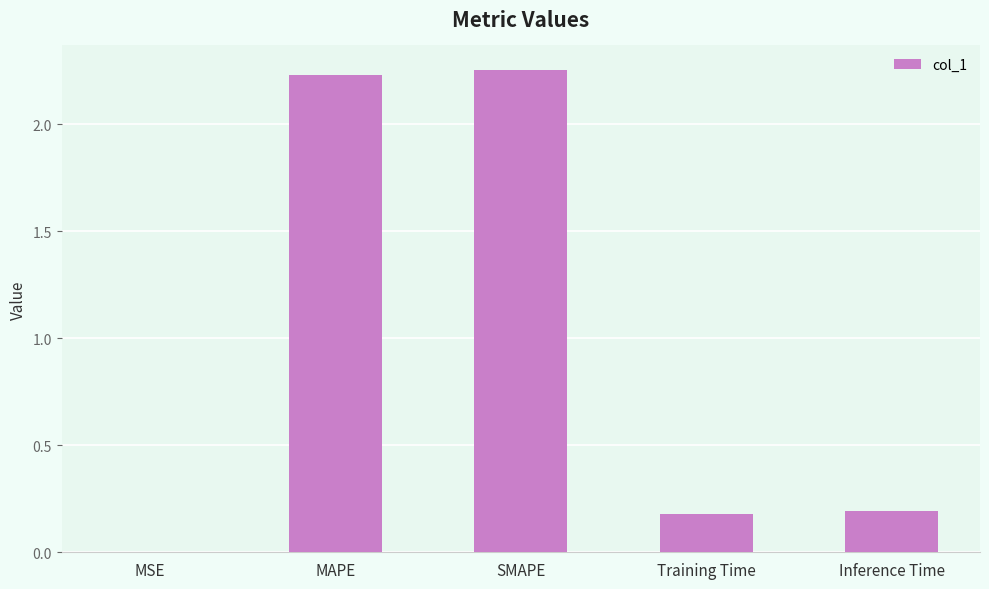

The chart shows a value of 0.2 at Training Time. True or false?

True